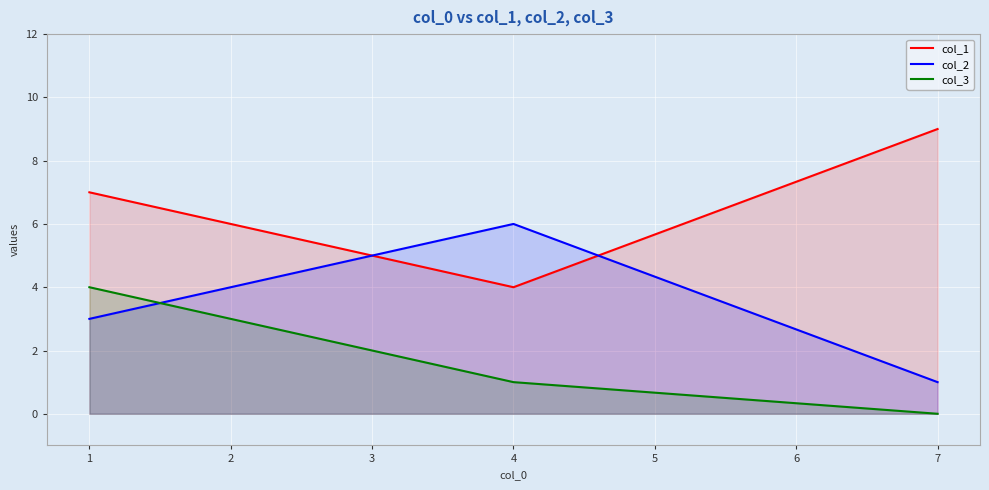

The col_2 series shows 3 at 4. True or false?

False